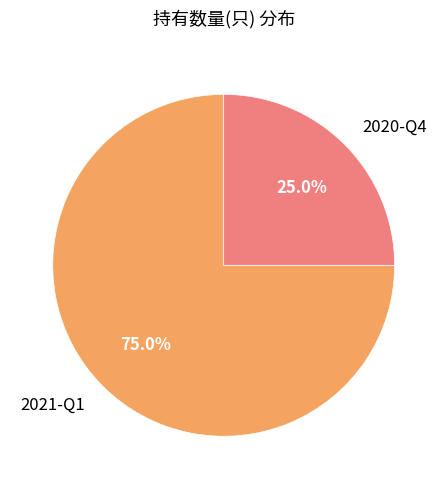

Rank the categories by value from highest to lowest.

2021-Q1, 2020-Q4